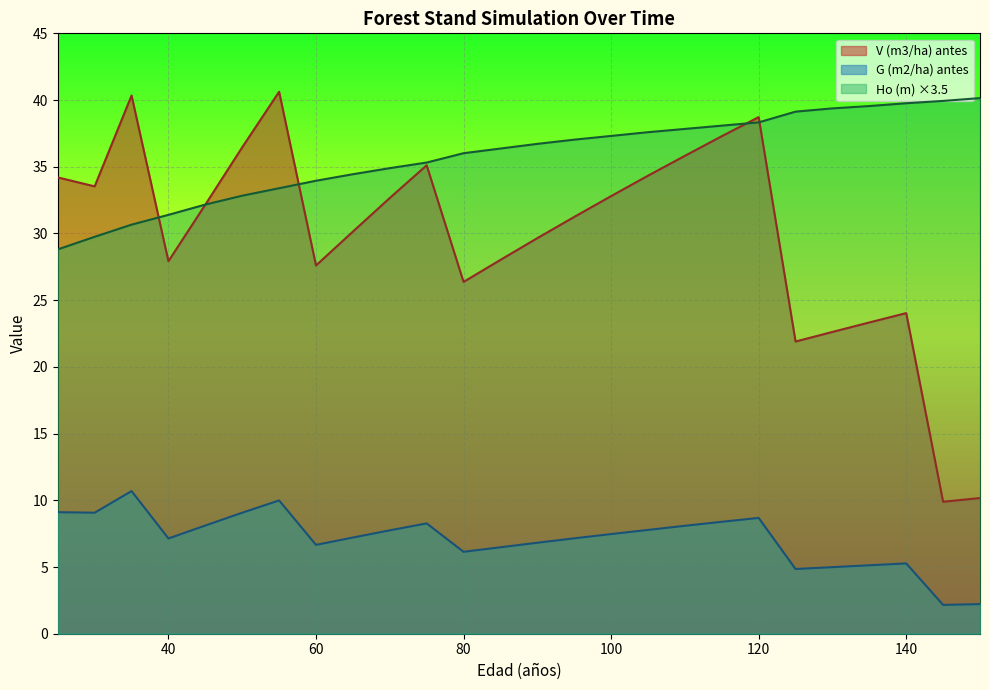

The G (m2/ha) antes series shows 9.1 at 25. True or false?

True